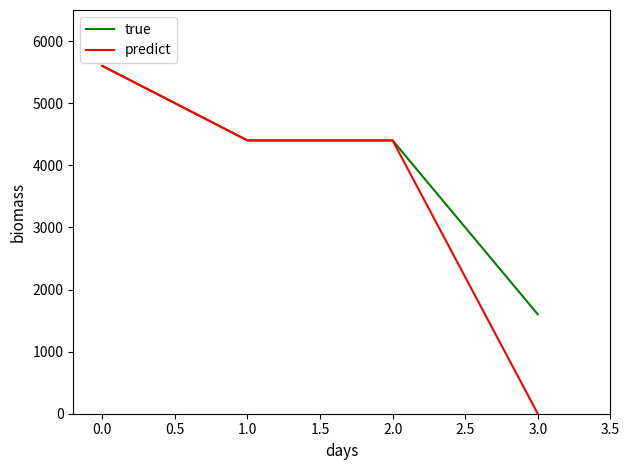

The value of true at 1.0 is 4400. True or false?

True